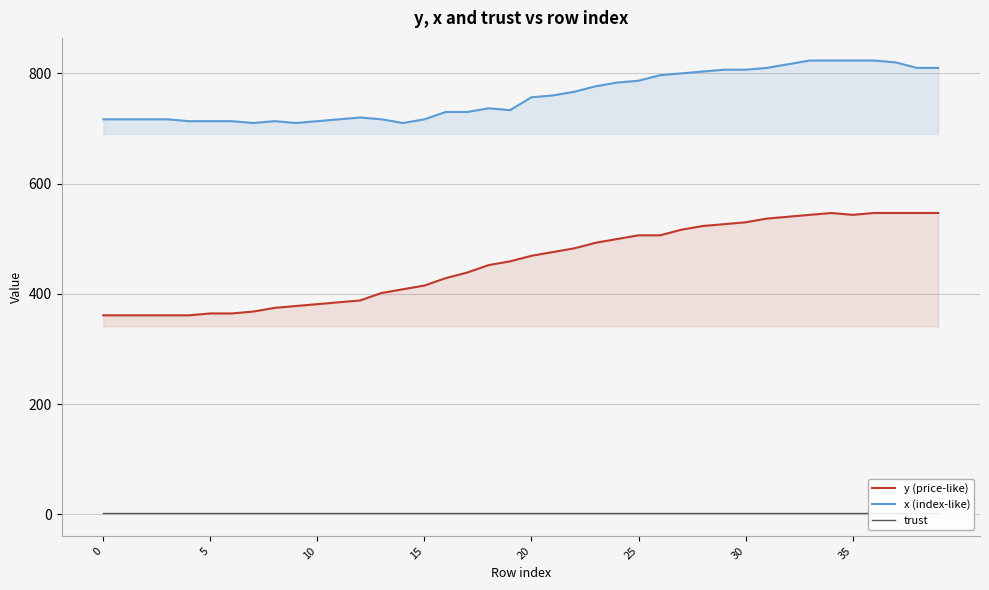

Which has a higher value, 39 or 29?

39